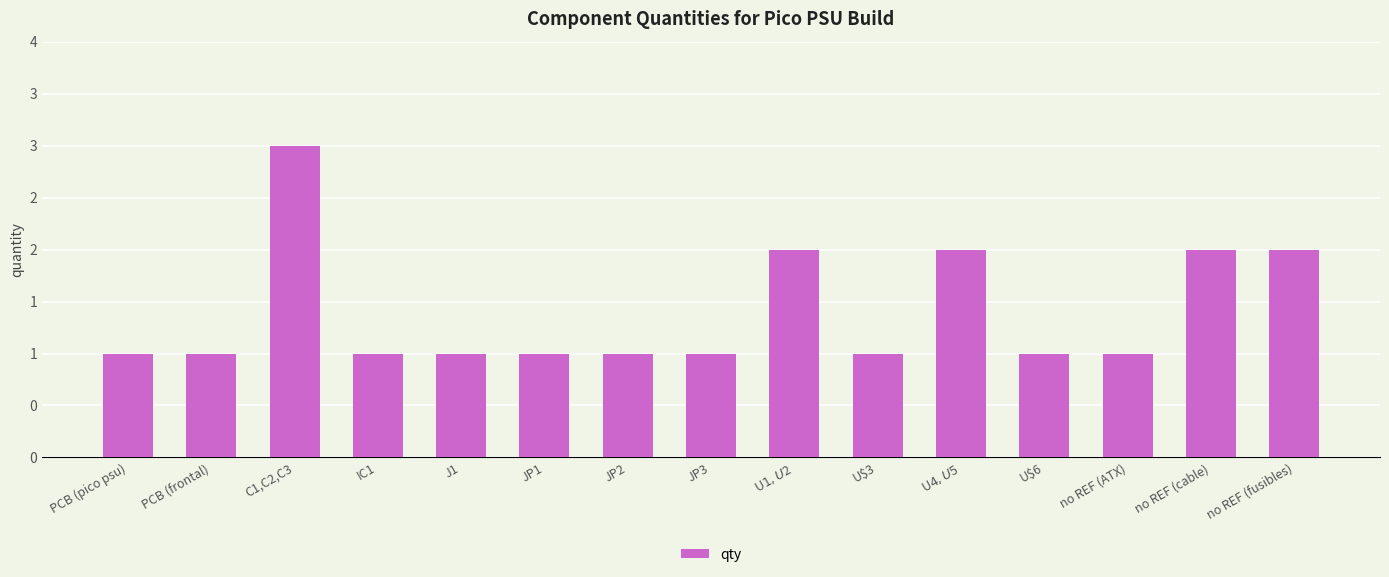

What is the value of the 14th bar from the left?

2